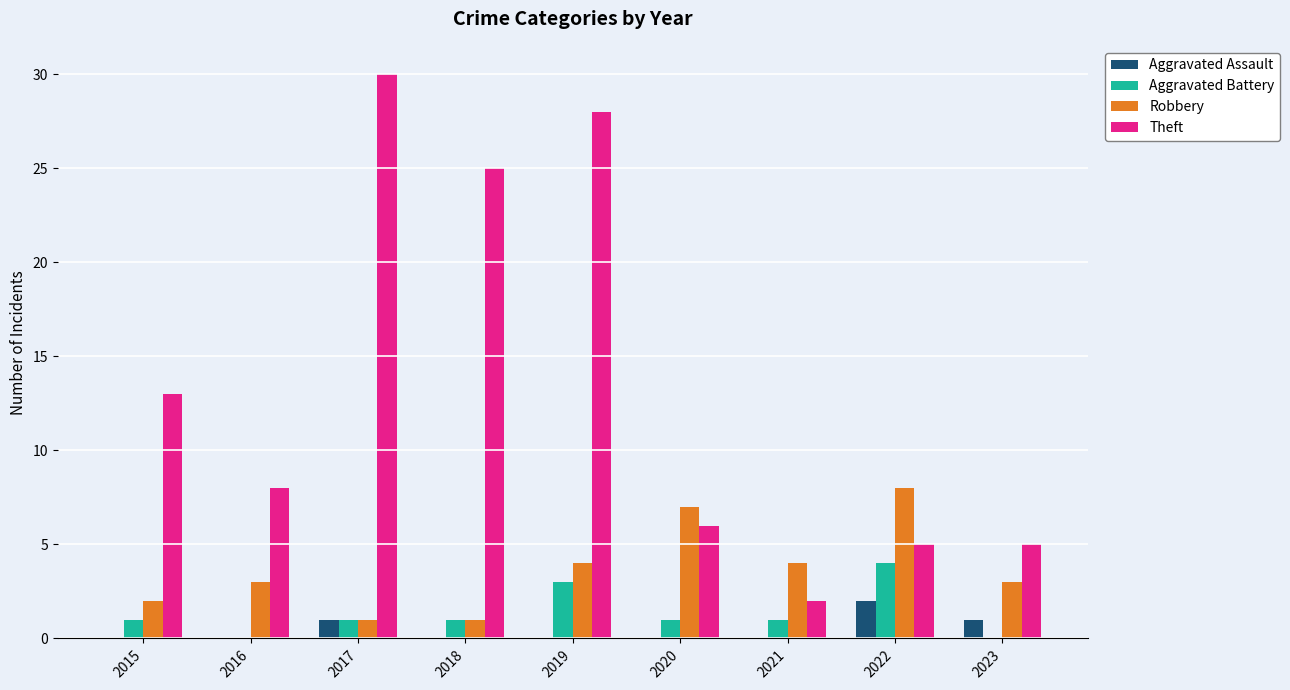

What is the difference between the Robbery values at 2019 and 2022?

4